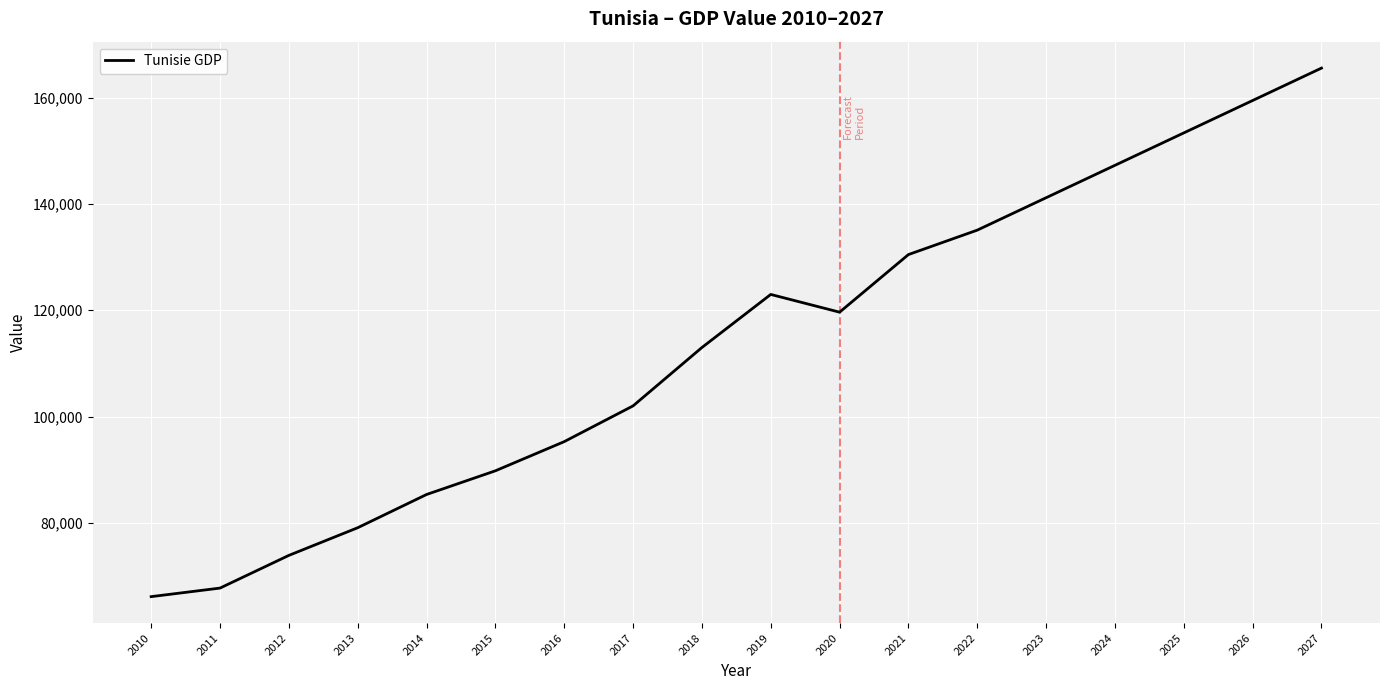

At which category does the data reach its first local peak?

2019